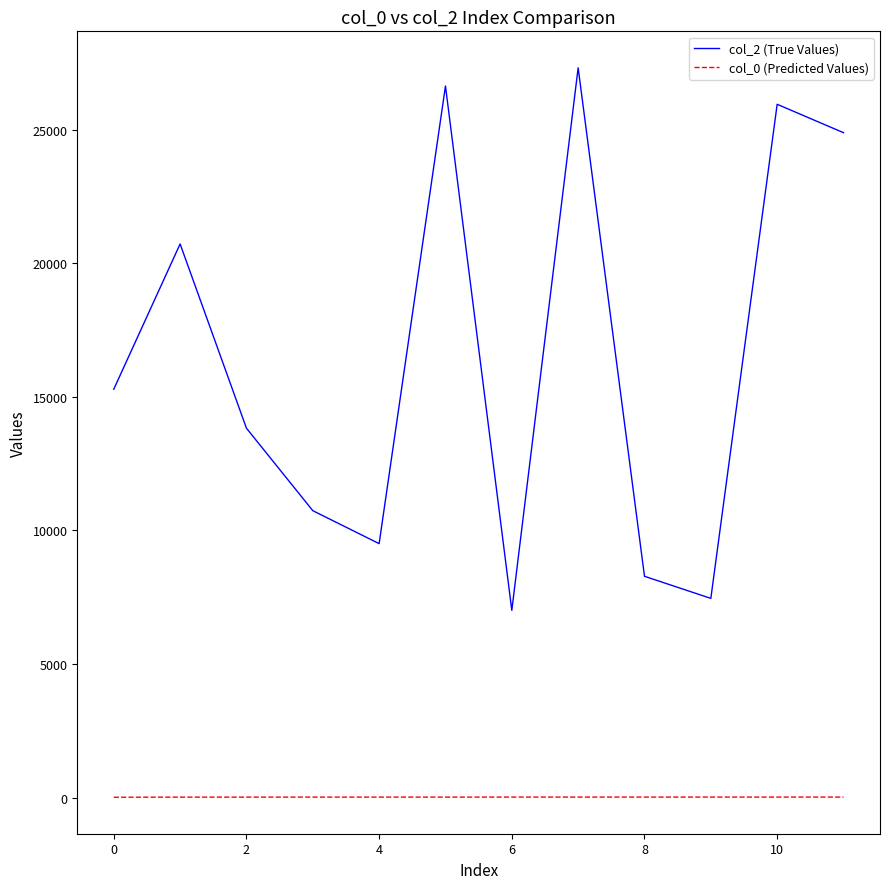

Which series has the largest total across all categories?

col_2 (True Values)